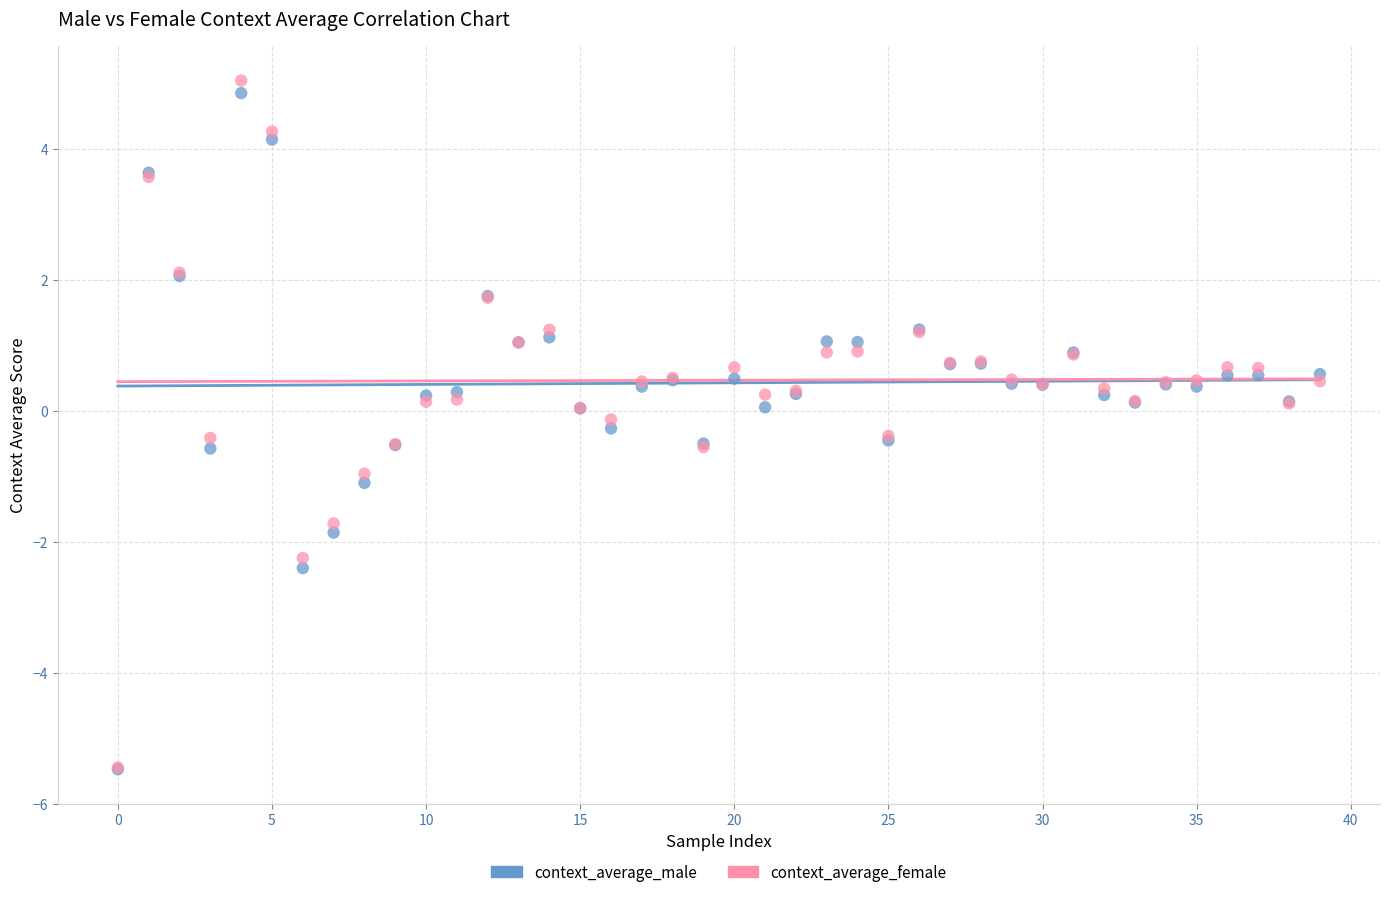

Which series has the widest spread of Y values?

context_average_female